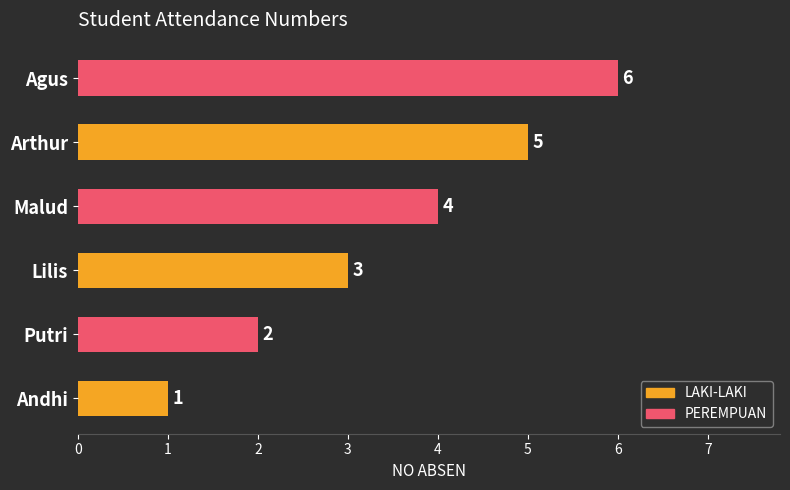

What is the change in value from Lilis to Arthur?

+2